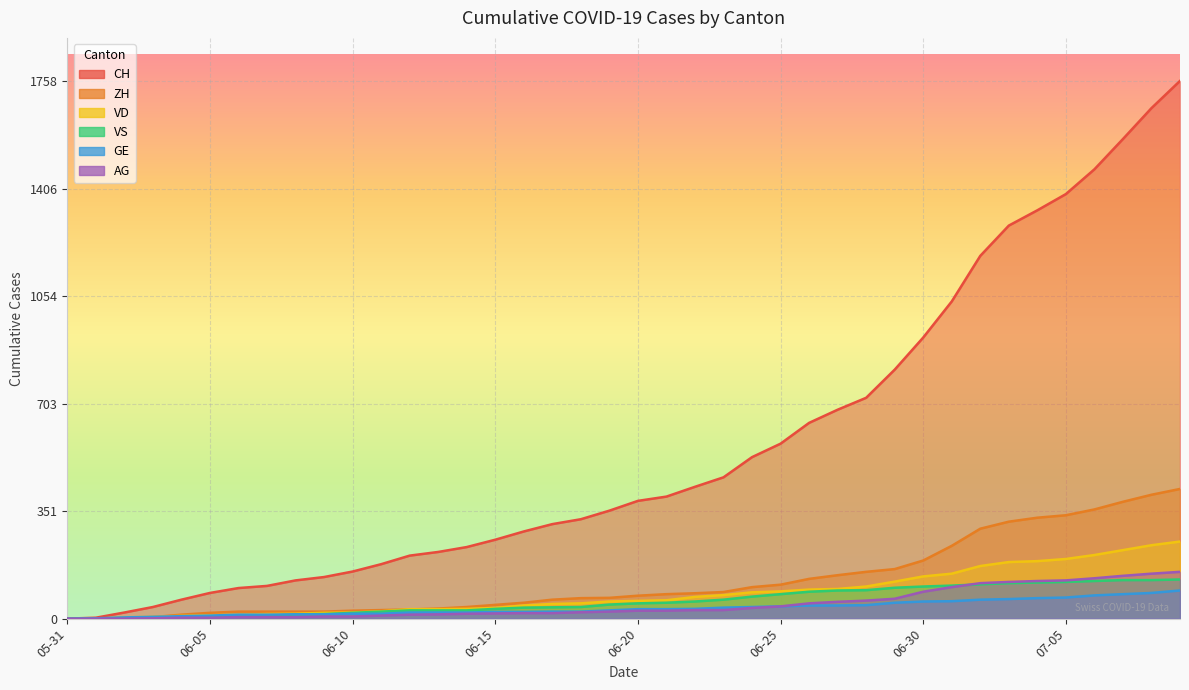

Count the number of data series in this chart.

6